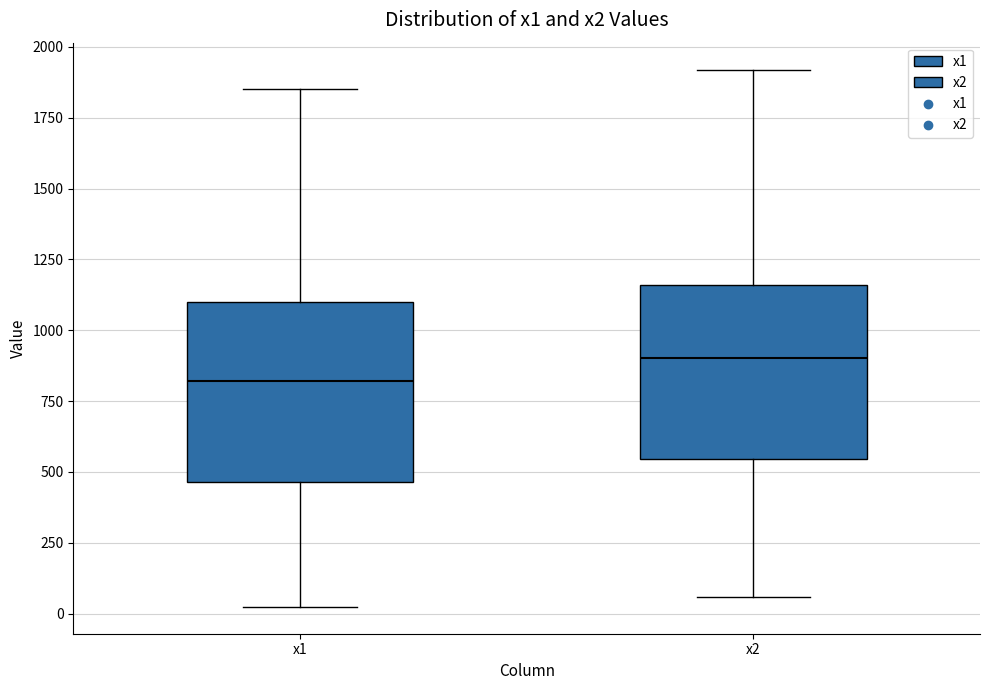

Where is the lower edge of the box for x1 on the y-axis? The values are not printed on the chart, so give them approximately, as read against the axis.

450